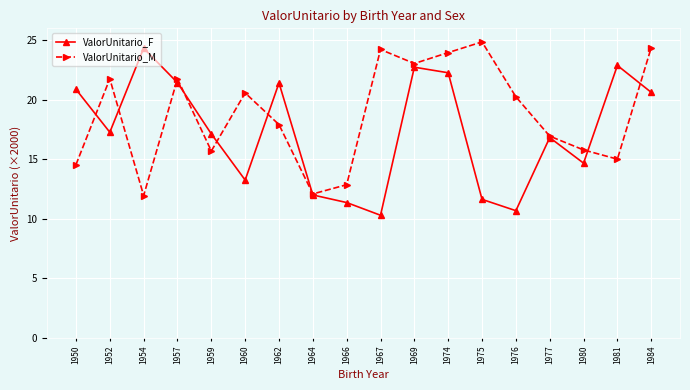

What is the greatest value displayed?

24.9